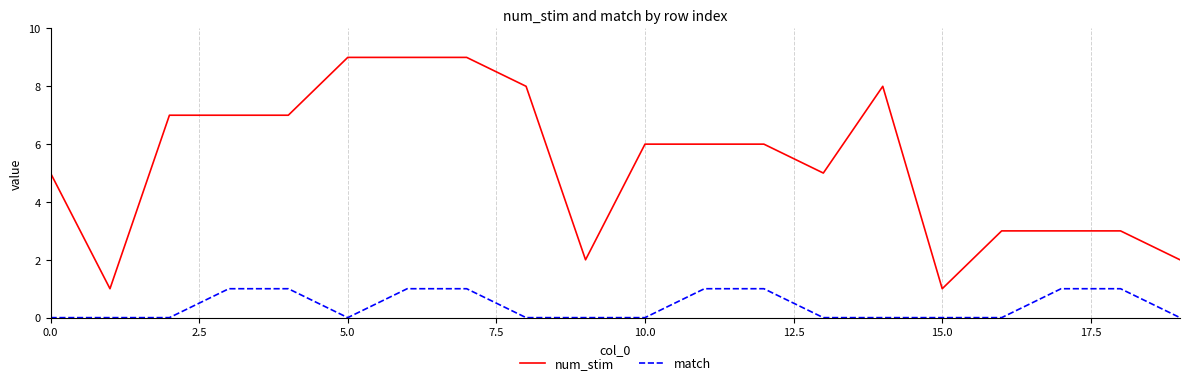

True or false: num_stim and match intersect in this chart.

False